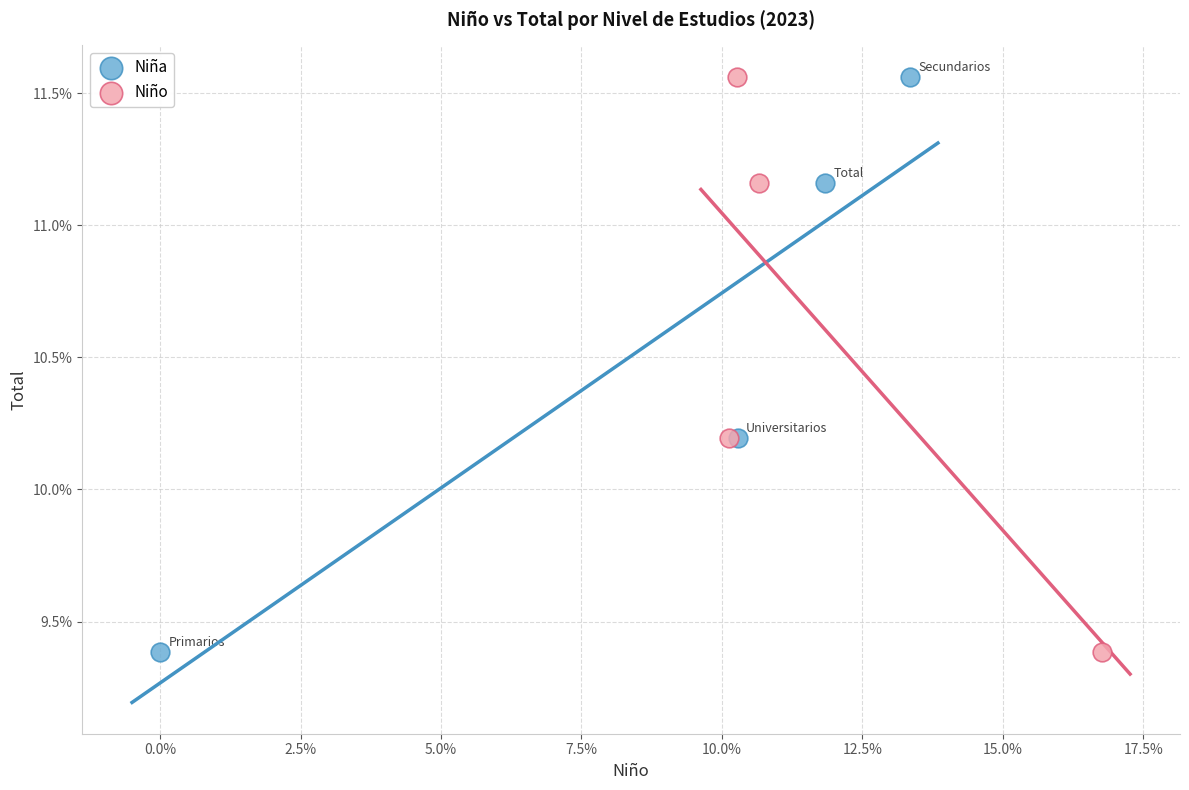

What are all the series names shown in the legend?

Niña, Niño